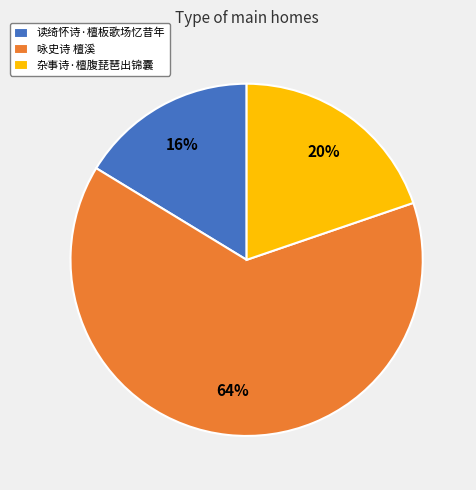

Is it true that 读绮怀诗·檀板歌场忆昔年 is 25% of the pie?

False